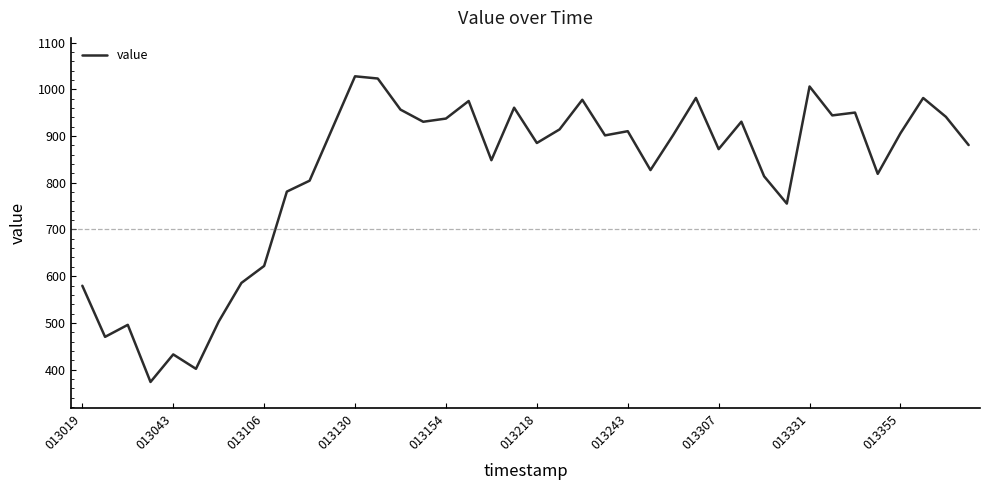

What is the minimum value shown in the chart?

373.5